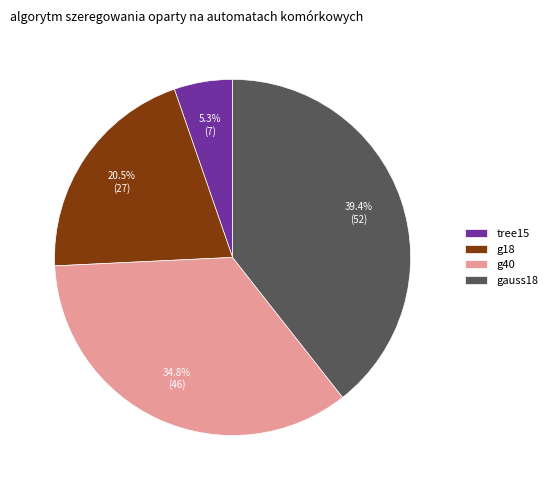

Does any single category account for the majority?

No